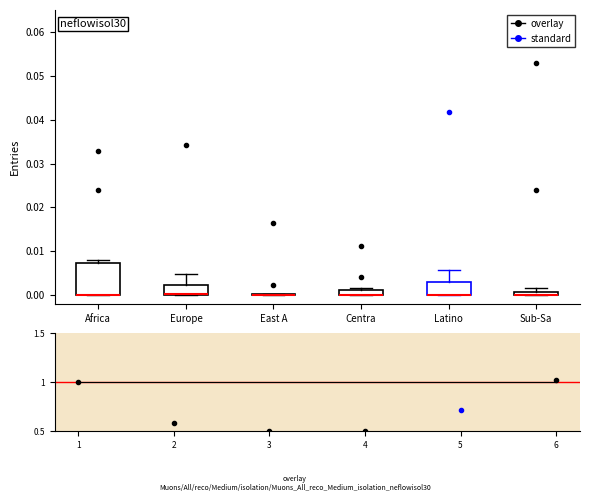

Comparing the boxes themselves (not the whiskers), which one is the tallest?

Africa